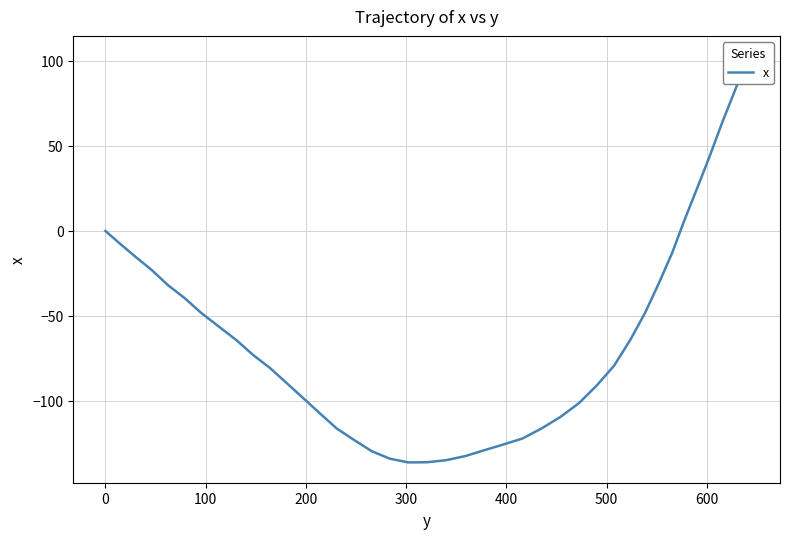

Reading left to right, list all the values displayed in this chart.

0.0	-7.6	-15.2	-22.9	-31.9	-39.6	-48.5	-56.3	-64.1	-73.0	-80.7	-89.6	-98.5	-107.4	-116.3	-123.0	-129.6	-134.0	-136.2	-136.1	-134.9	-132.5	-129.0	-125.6	-122.1	-116.2	-109.4	-101.3	-90.9	-79.3	-64.2	-48.0	-30.5	-13.0	6.9	25.6	44.3	64.1	82.9	102.8